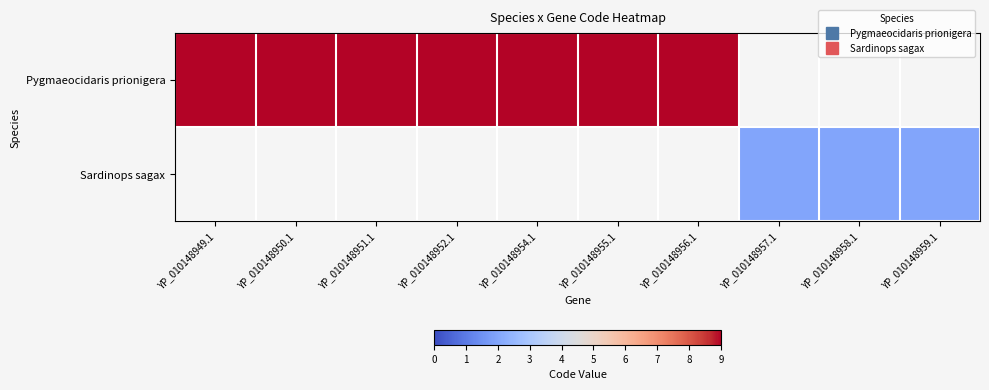

Is the value of Pygmaeocidaris prionigera at YP_010148950.1 greater than the value of Sardinops sagax at YP_010148949.1?

No